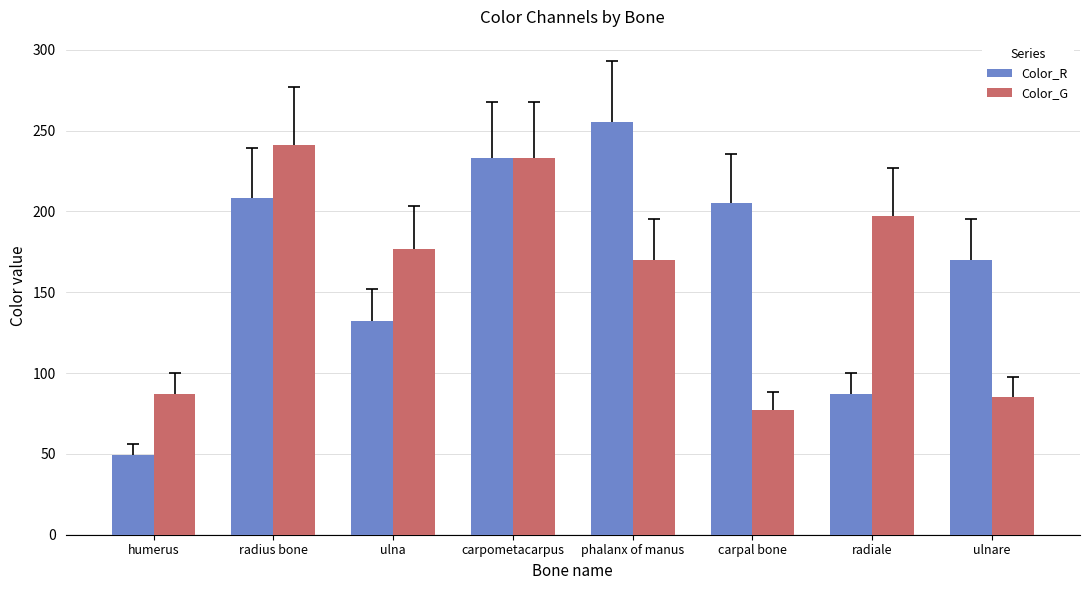

Which series has the largest range (max minus min)?

Color_R